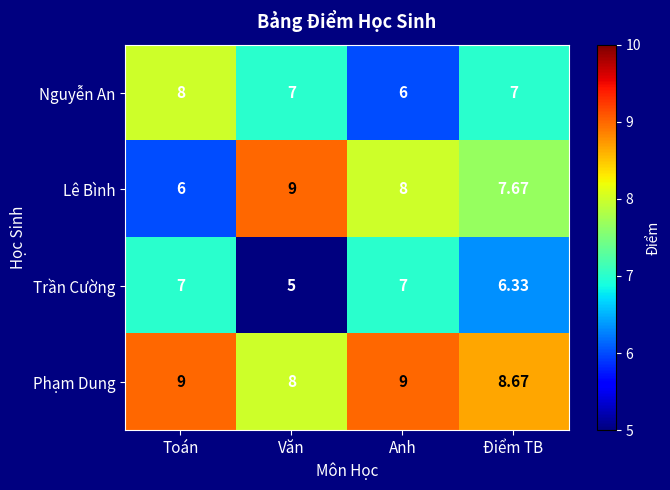

Which series has the largest total across all categories?

Phạm Dung